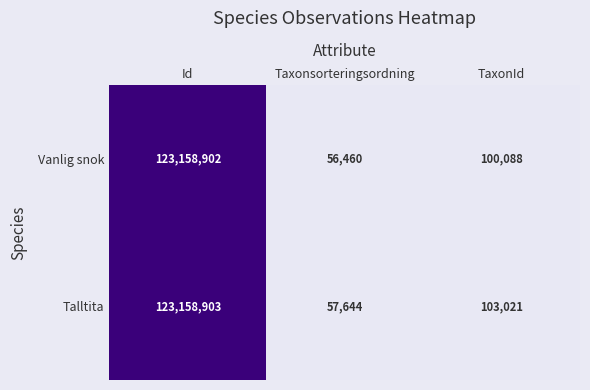

Which series has the largest range (max minus min)?

Vanlig snok